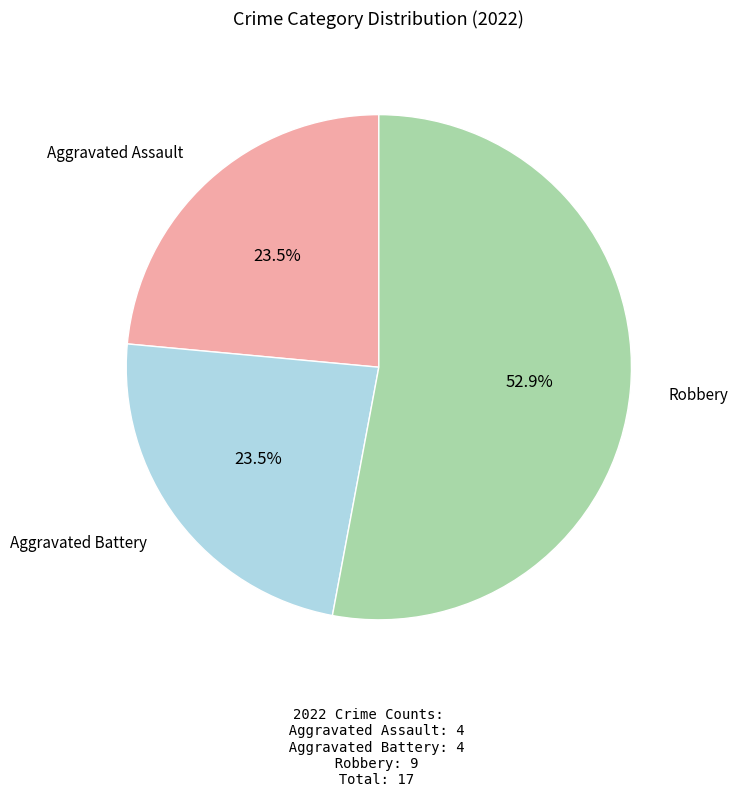

Is there a majority slice in this chart?

Yes